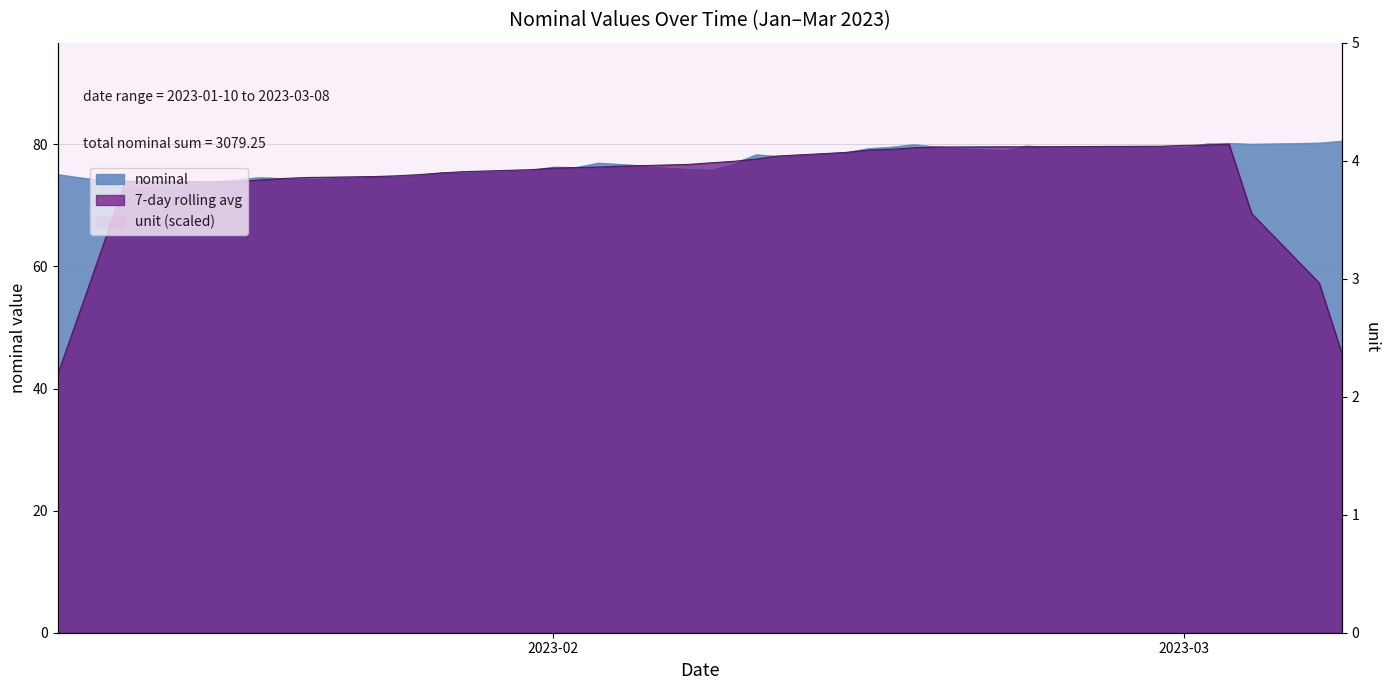

Does the chart have visible grid lines?

Yes